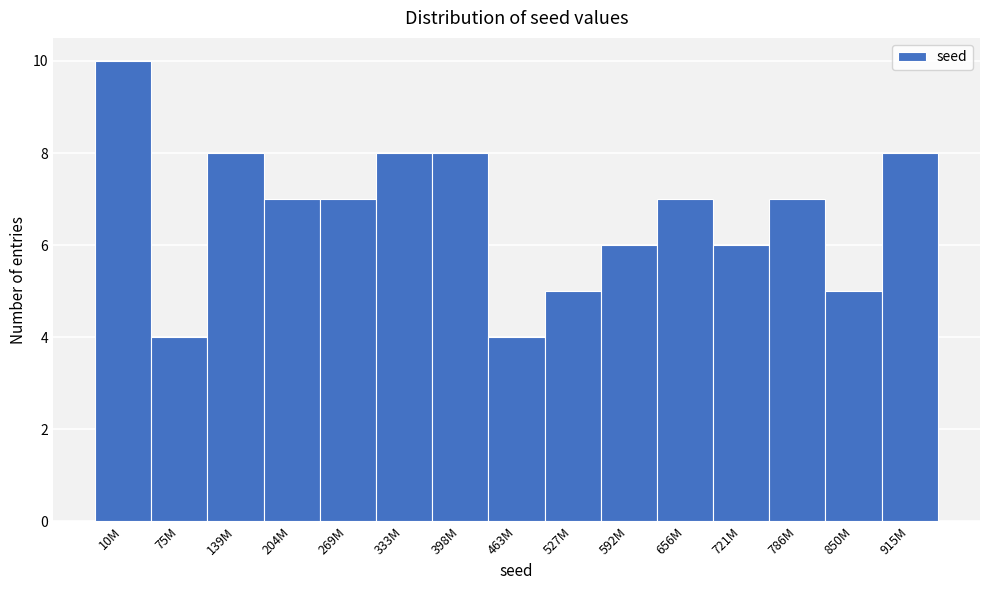

Reading right to left, transcribe all the data shown in this chart.

915M=8	850M=5	786M=7	721M=6	656M=7	592M=6	527M=5	463M=4	398M=8	333M=8	269M=7	204M=7	139M=8	75M=4	10M=10